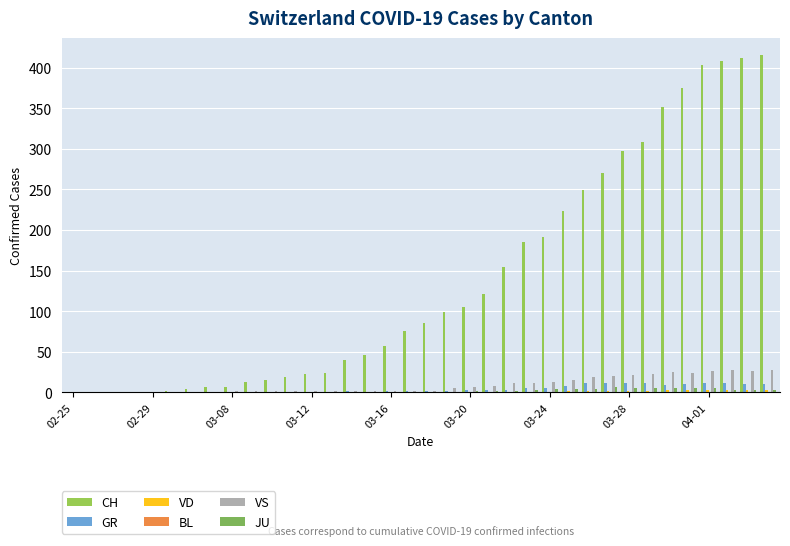

Which series has the widest spread of values?

CH